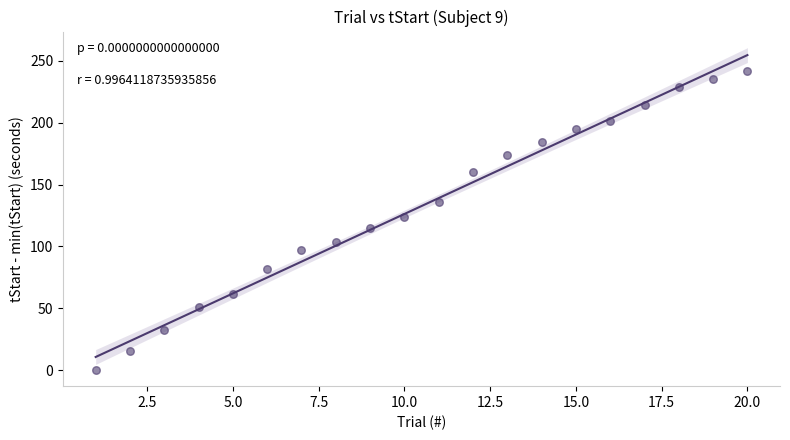

What is the range of X values (max minus min)?

19.0